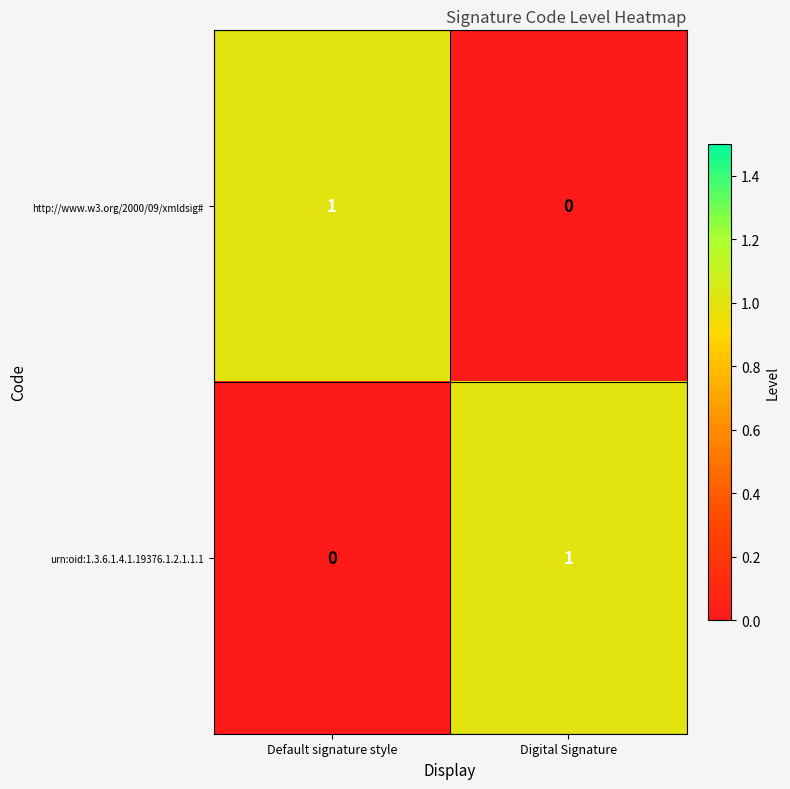

Reading left to right, transcribe all the data shown in this chart.

http://www.w3.org/2000/09/xmldsig#: Default signature style=1	Digital Signature=0
urn:oid:1.3.6.1.4.1.19376.1.2.1.1.1: Default signature style=0	Digital Signature=1